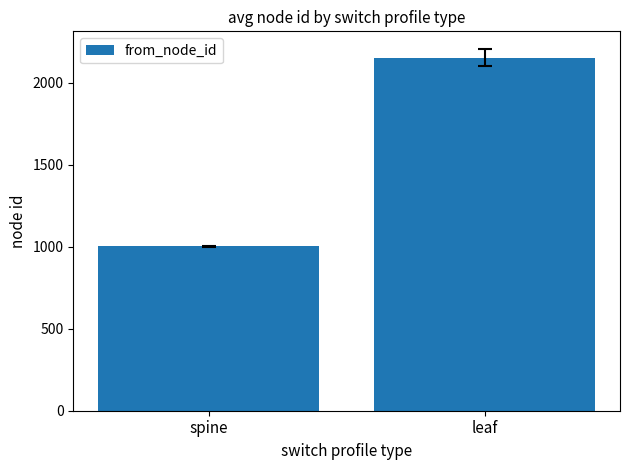

What is the label of the 1st bar from the left?

spine